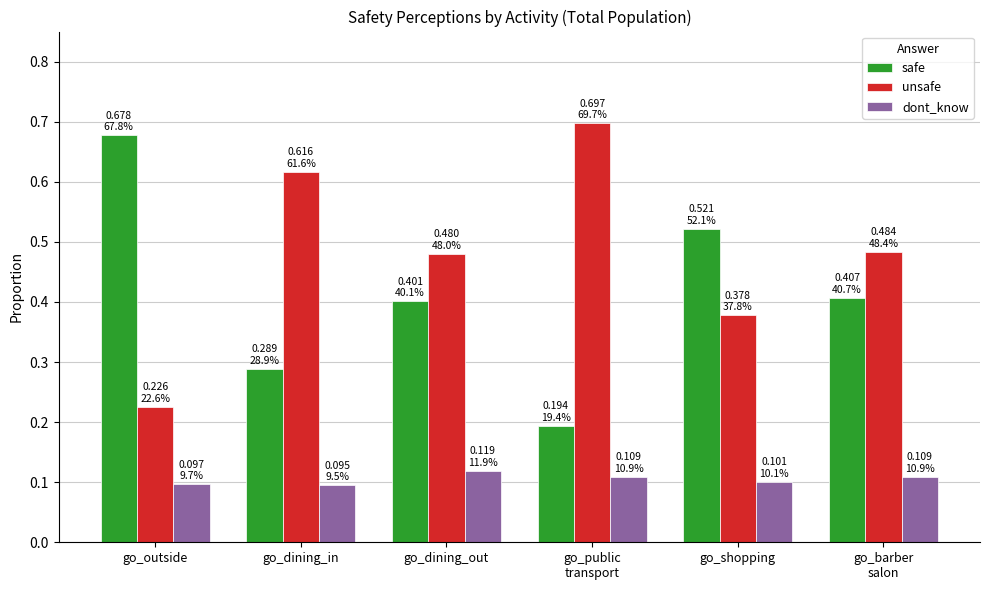

Count the unsafe values in the range 0 to 1.

6